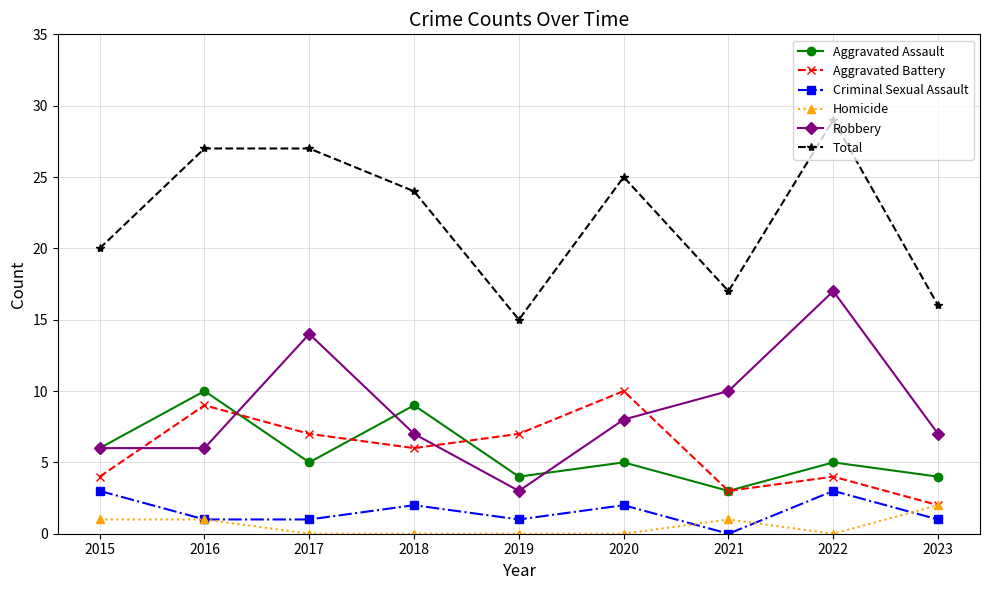

Count the Aggravated Battery values in the range 4 to 7.

5